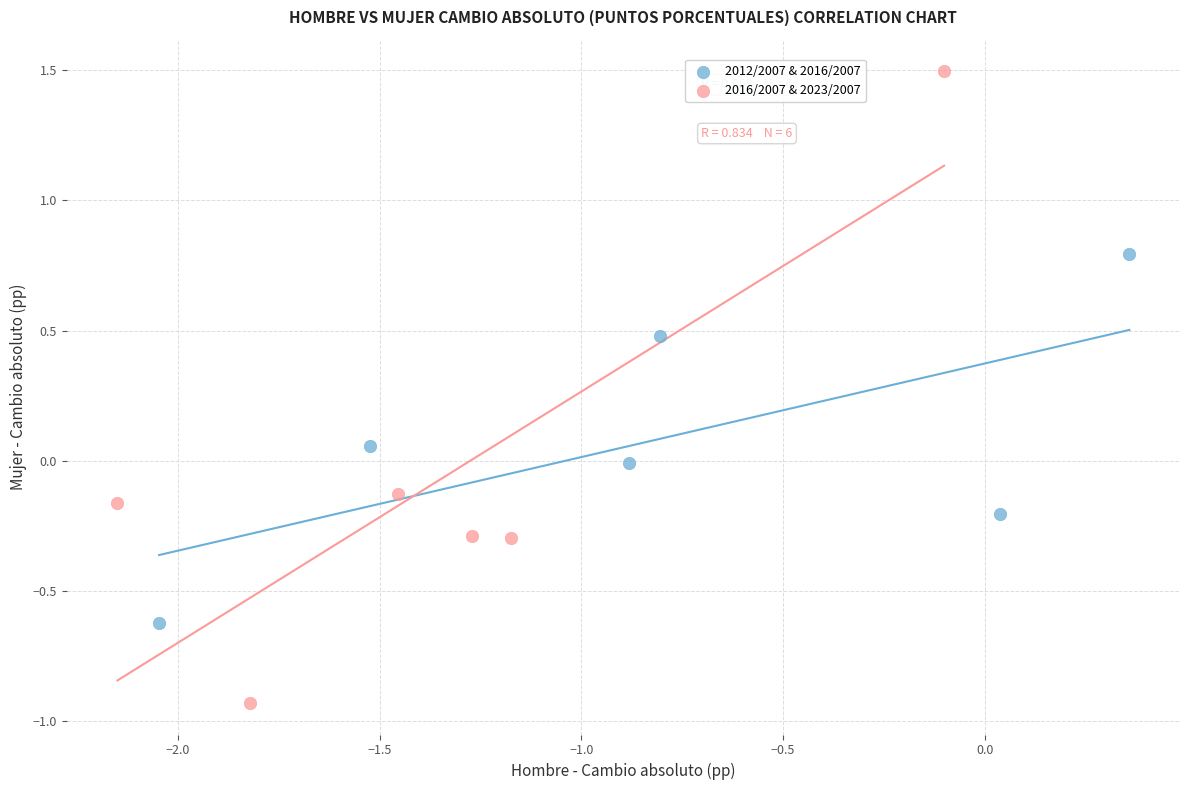

Which series has the widest spread of Y values?

2016/2007 & 2023/2007